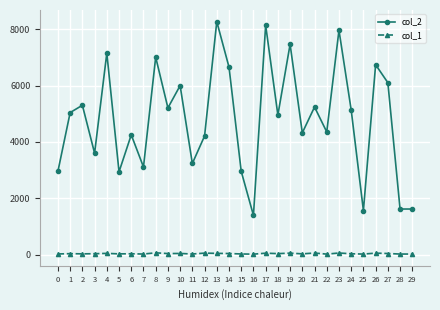

Which series has the widest spread of values?

col_2